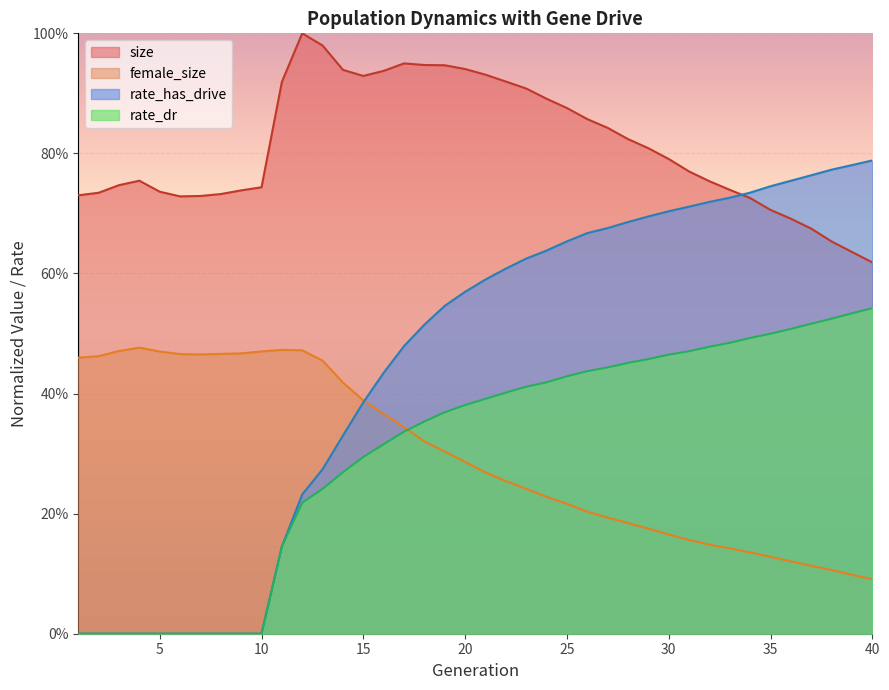

Where is rate_has_drive nearest to the value 0?

1